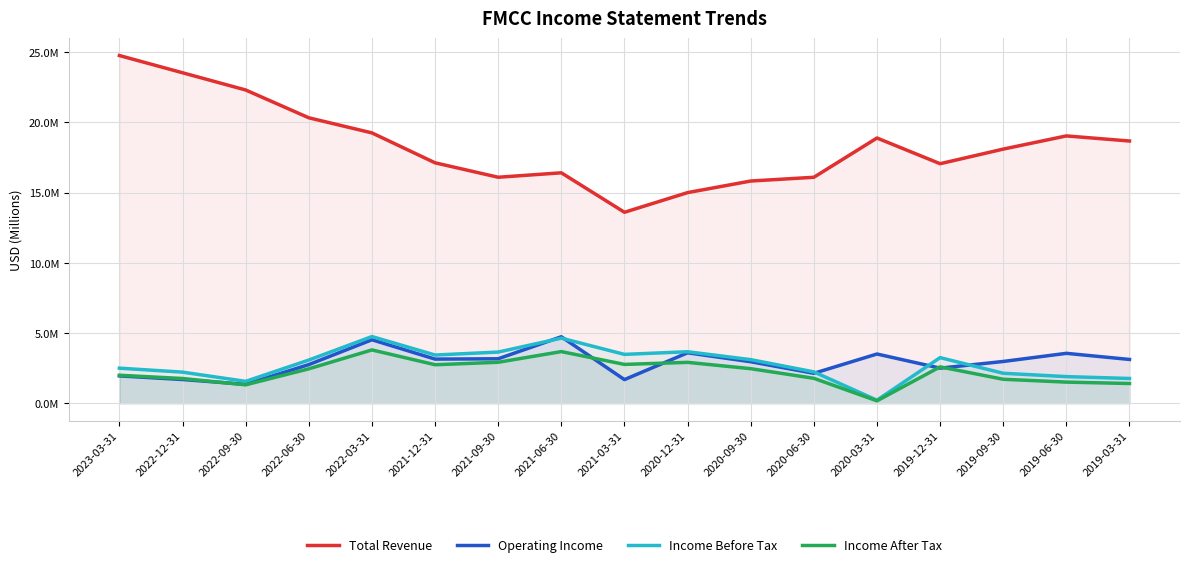

What is the average value of the Total Revenue series?

18.4